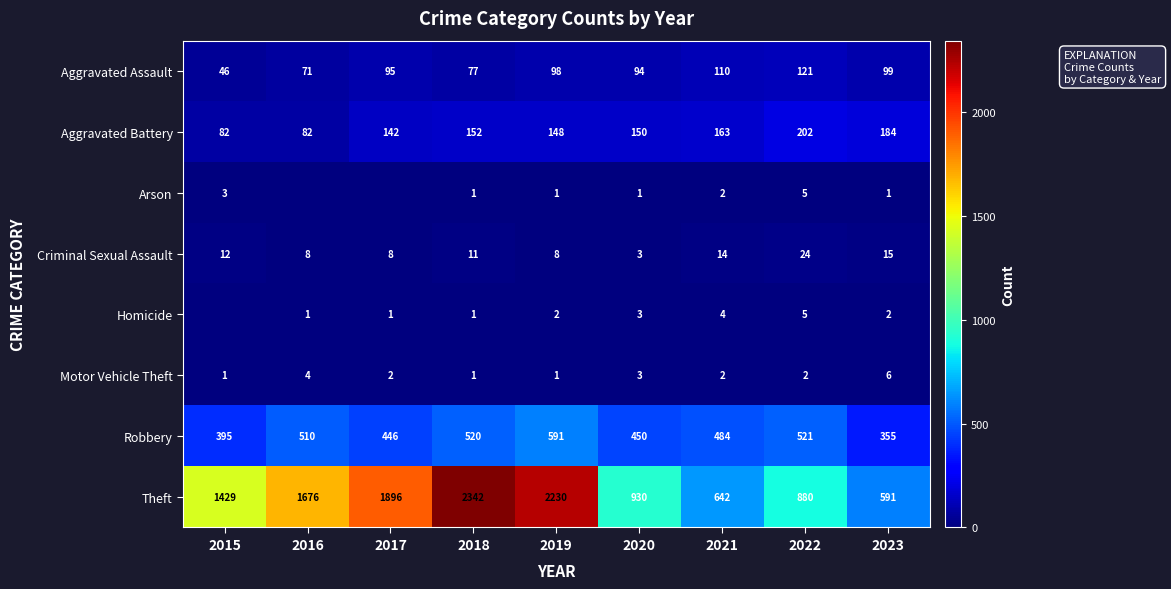

What is the spread (max minus min) of values at 2019?

2229